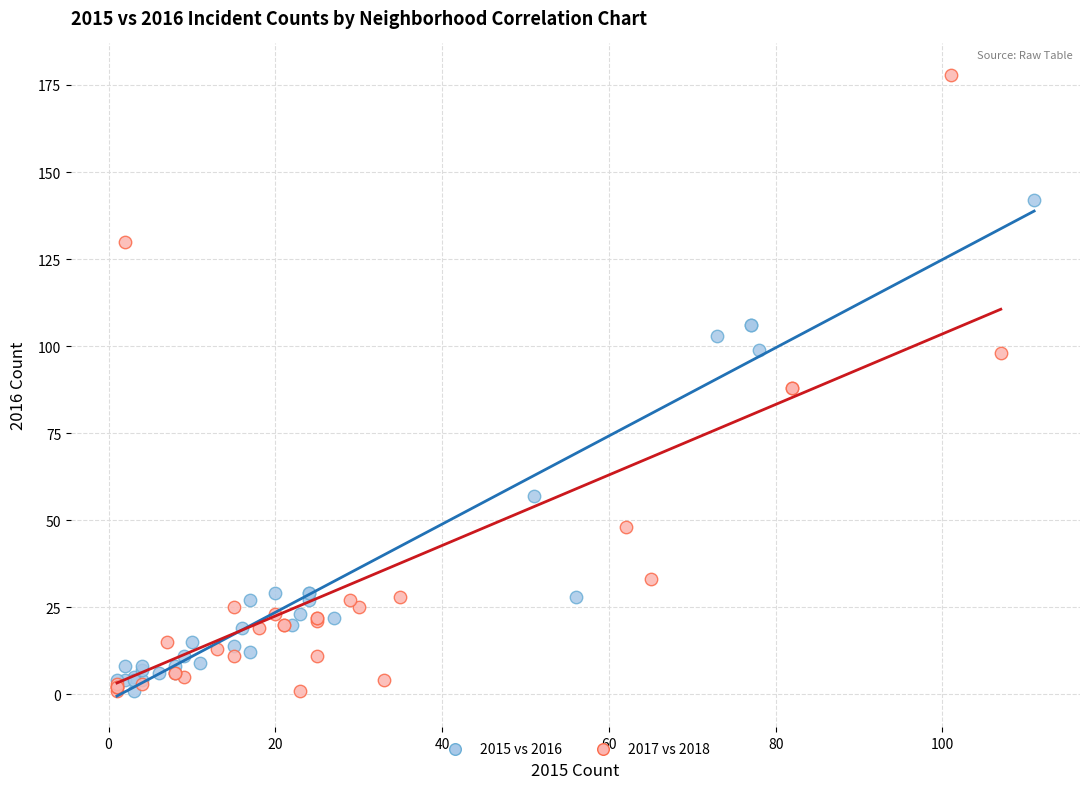

Which series has the largest Y range (max minus min)?

2017 vs 2018